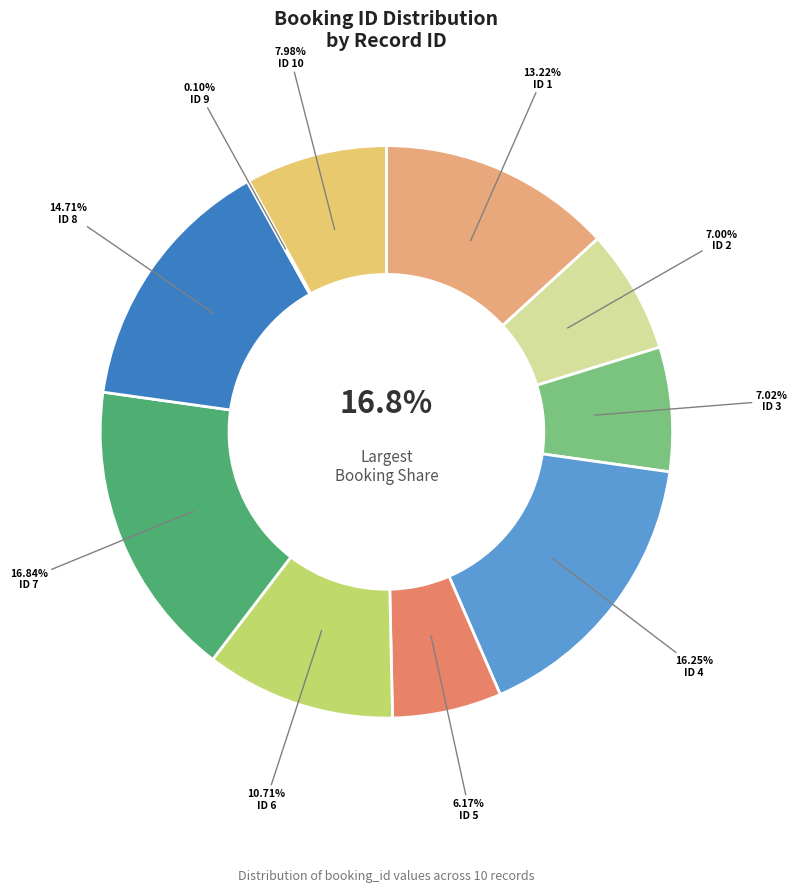

To the nearest percent, what is the difference between the largest and smallest slice percentages?

17%